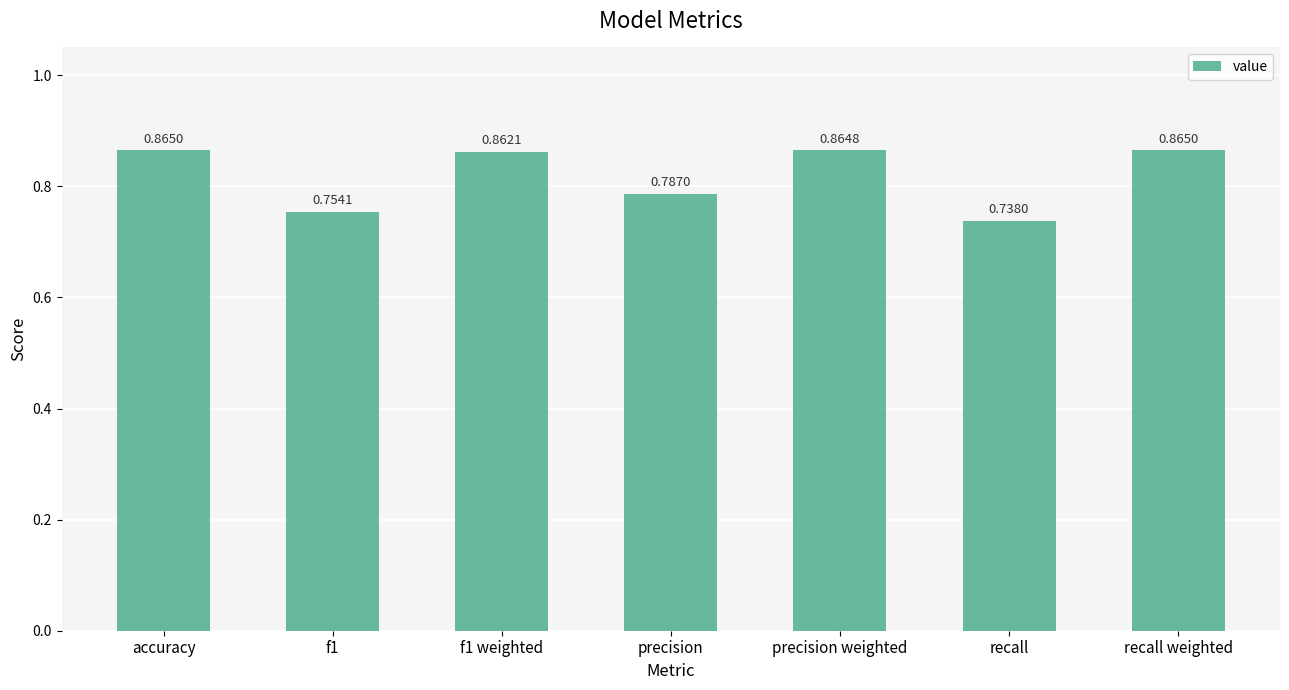

At which label is the value closest to 0?

recall